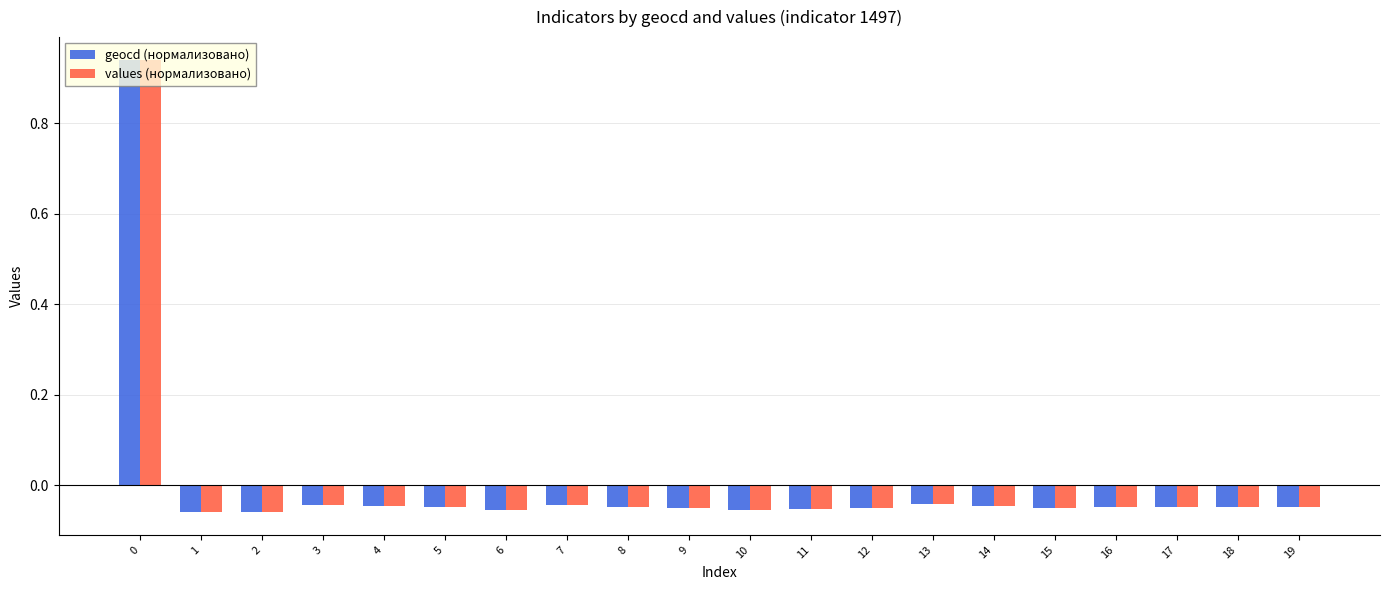

The value of values (нормализовано) at 3 is -0.1. True or false?

False